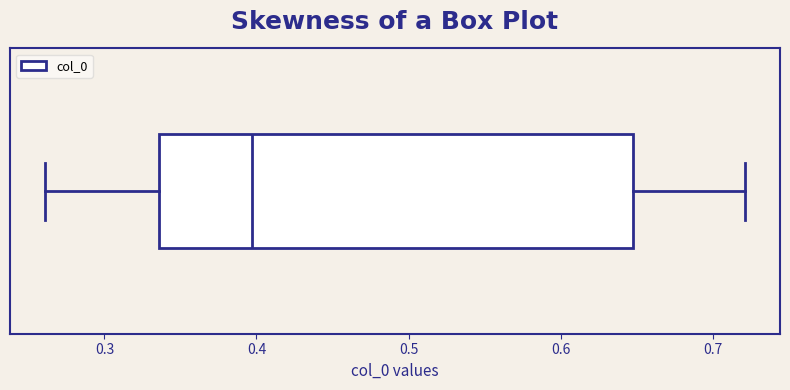

Read this box plot against the x-axis: the position of the median line, the range covered by the box, and the ends of both whiskers. The values are not printed on the chart, so give them approximately, as read against the axis.

median 0.40, box 0.34 to 0.65, whiskers 0.26 to 0.72